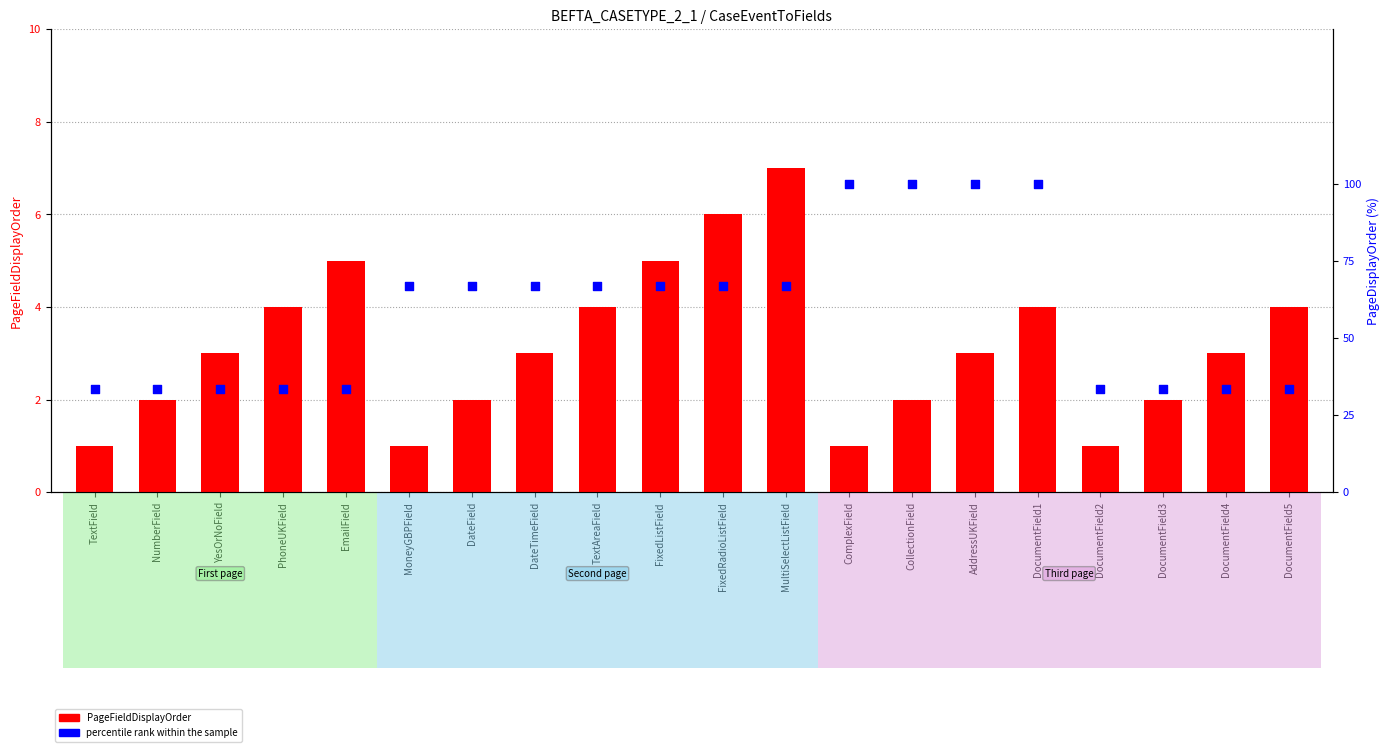

Which series reaches the minimum Y coordinate?

PageFieldDisplayOrder